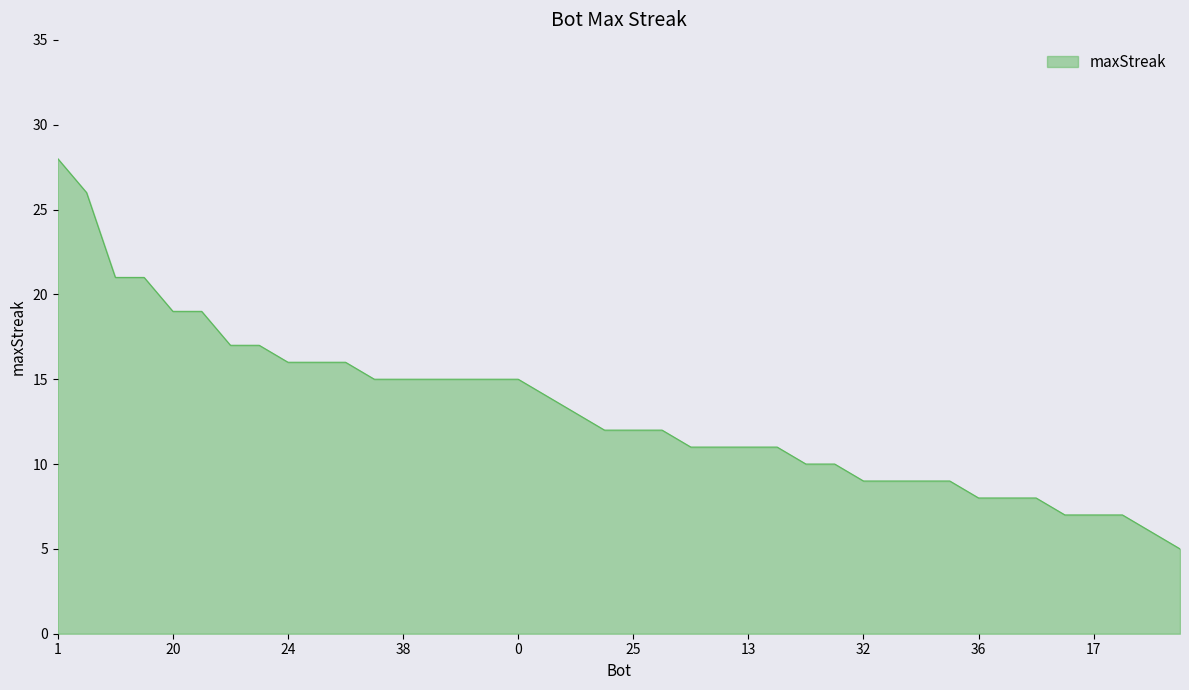

What is the maximum value shown in the chart?

28